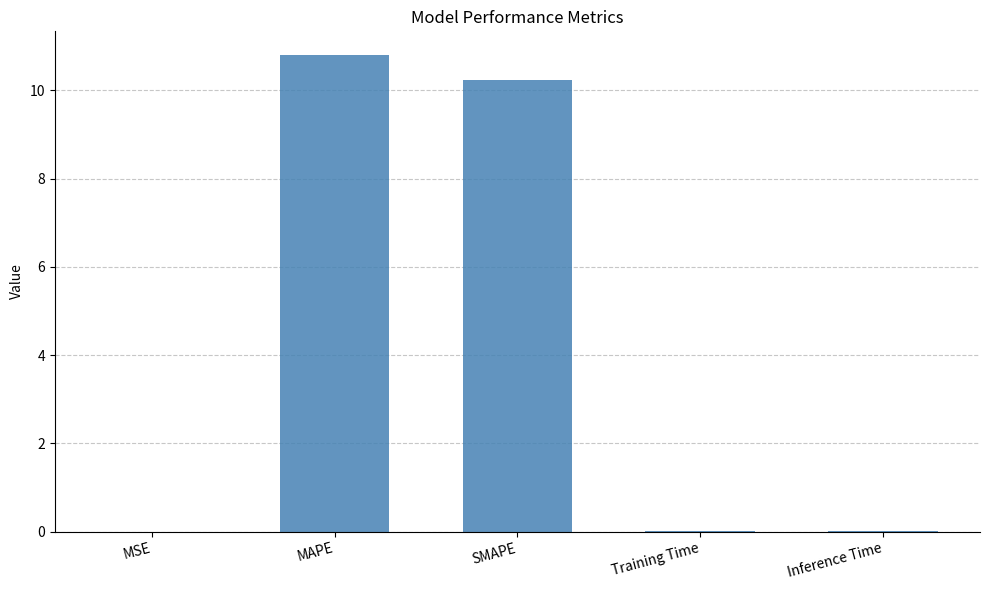

What is the greatest value displayed?

10.8